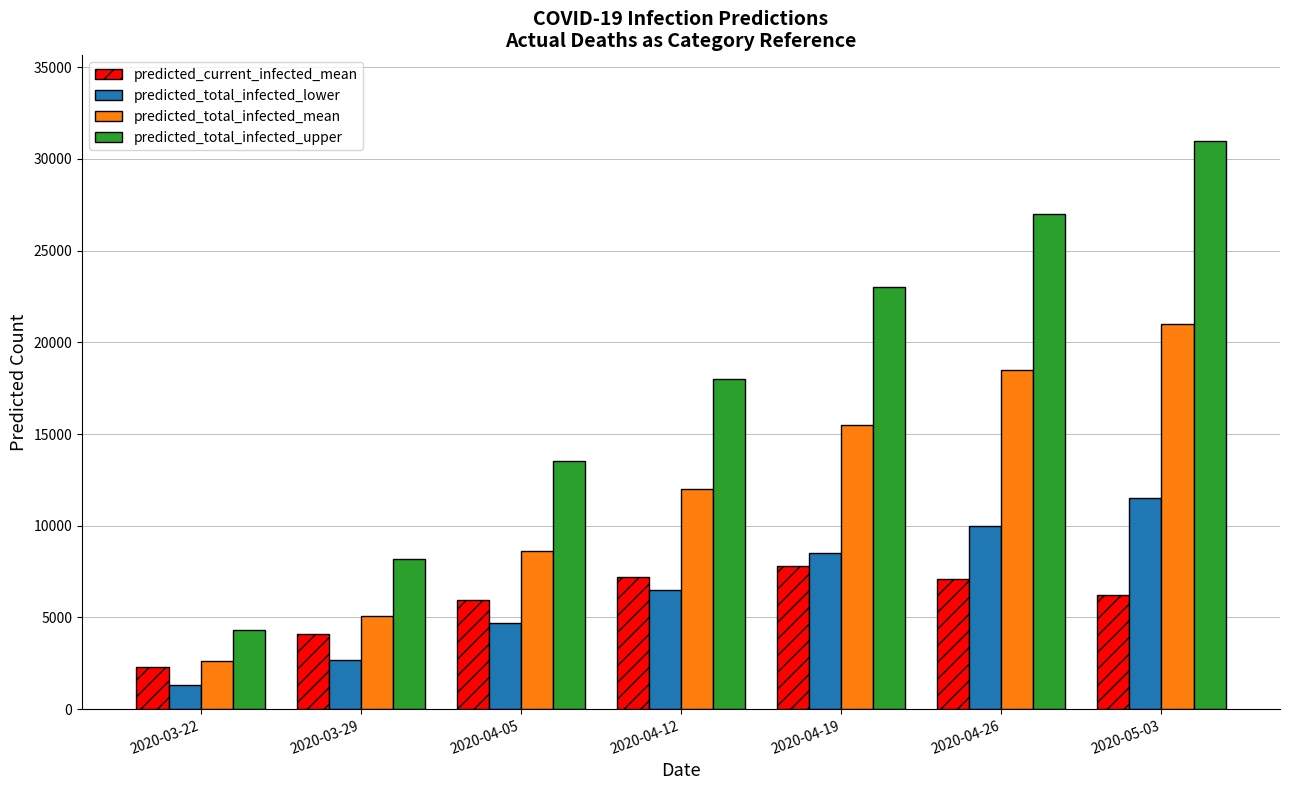

What is the spread (max minus min) of values at 2020-03-22?

3001